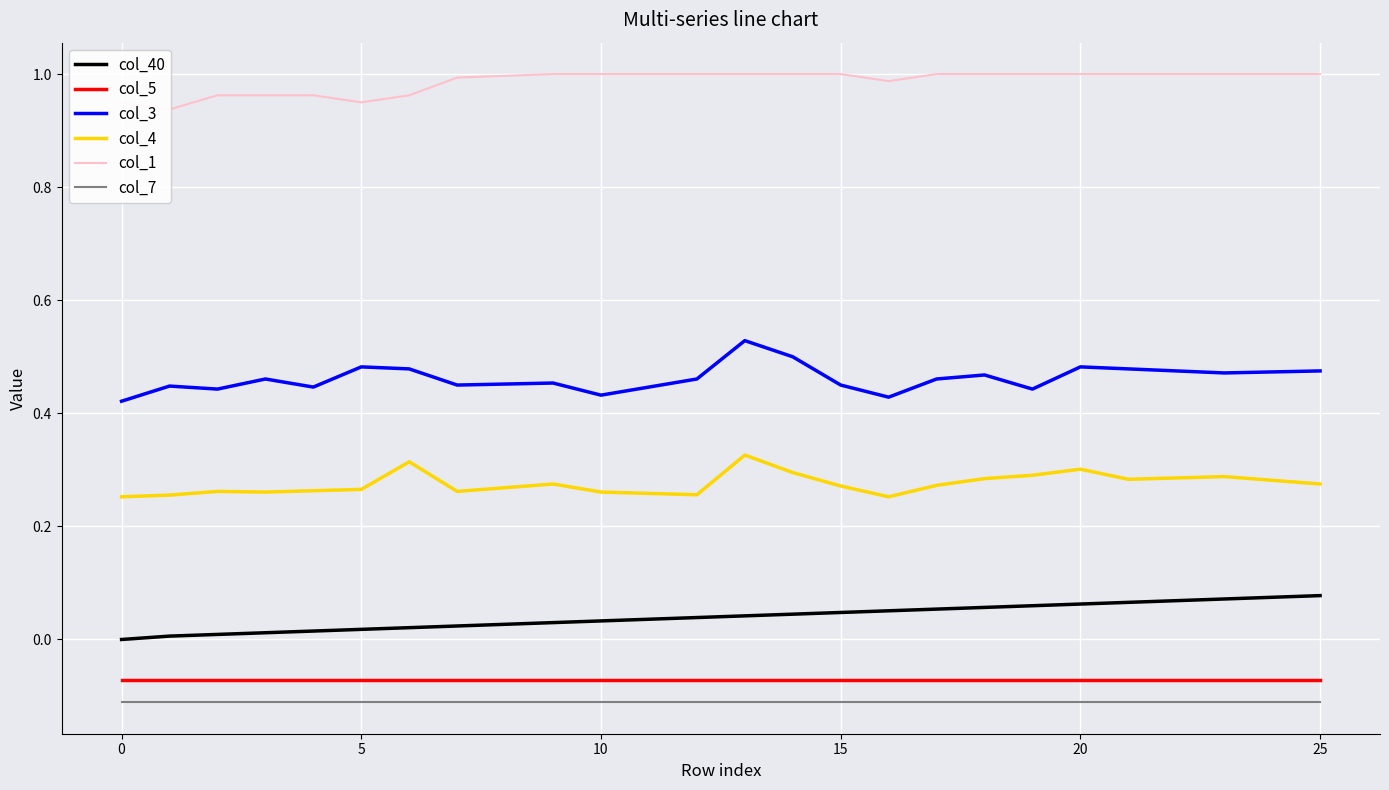

Rank the series at 11 from highest to lowest value.

col_1, col_3, col_4, col_40, col_5, col_7